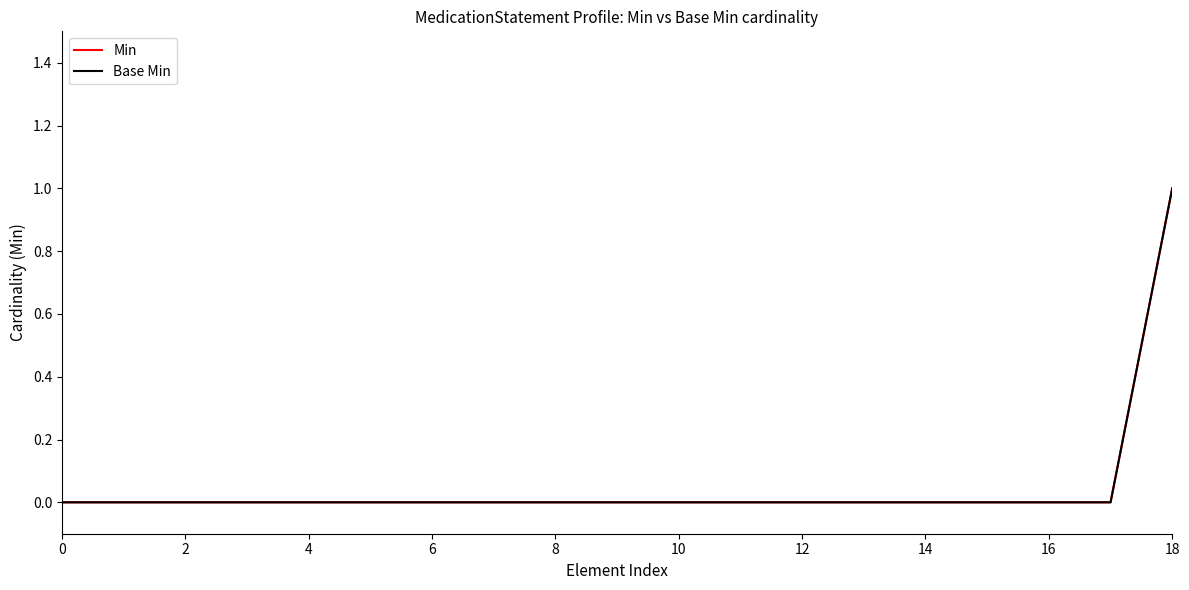

Does the chart display data point markers on the line(s)?

No